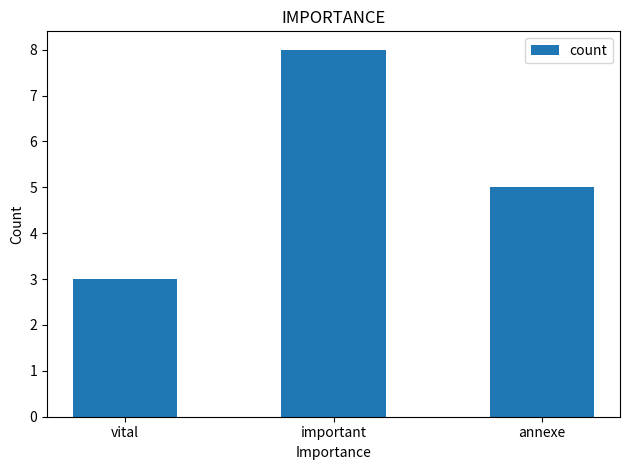

What is the change in value from vital to important?

+5